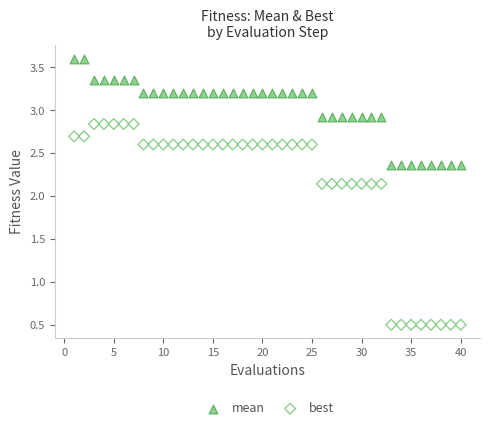

What are all the series names shown in the legend?

mean, best